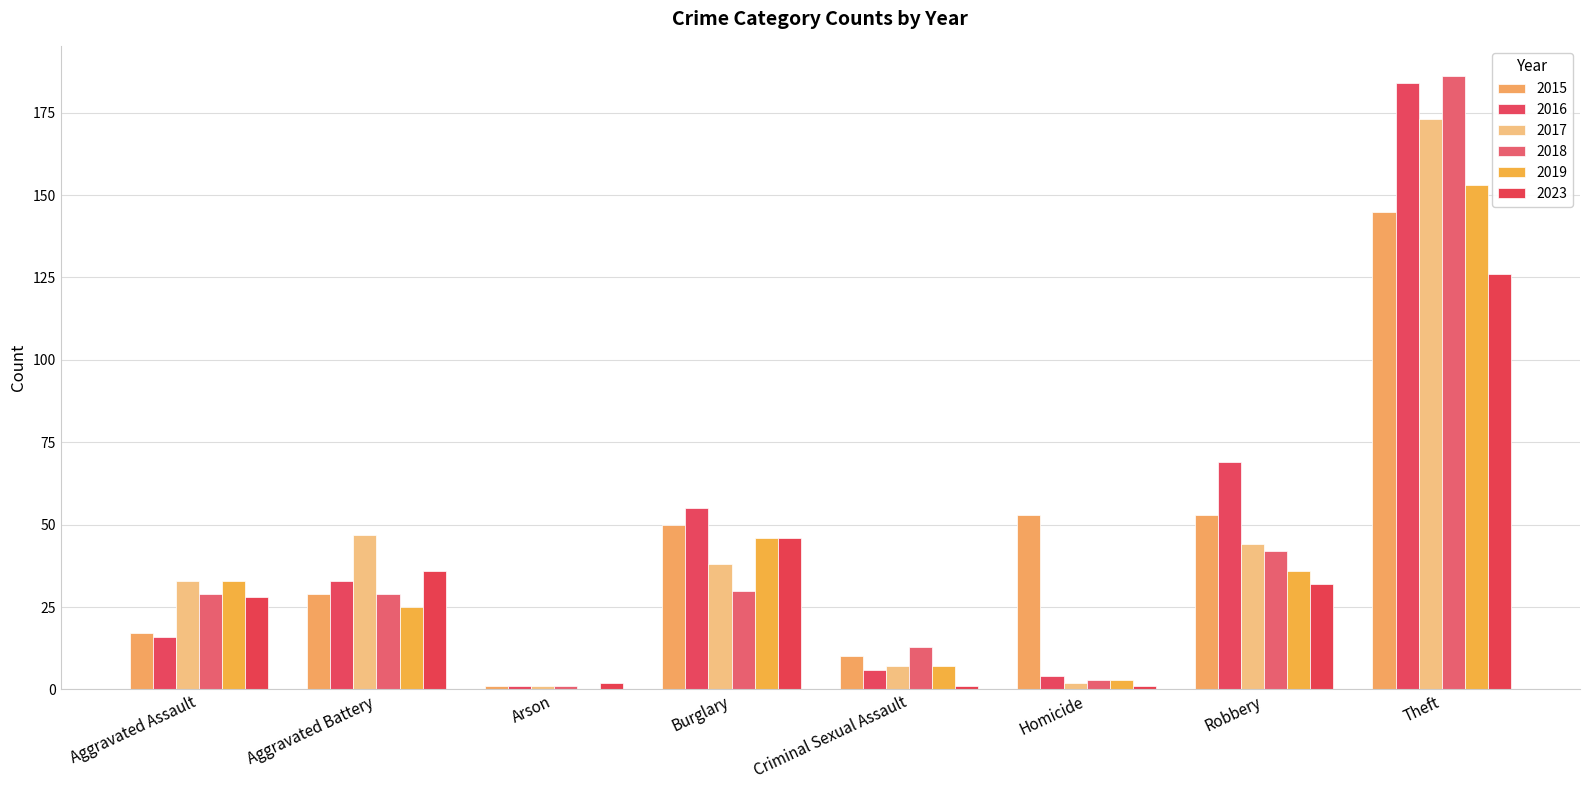

At which category is the sum across all series the highest?

Theft